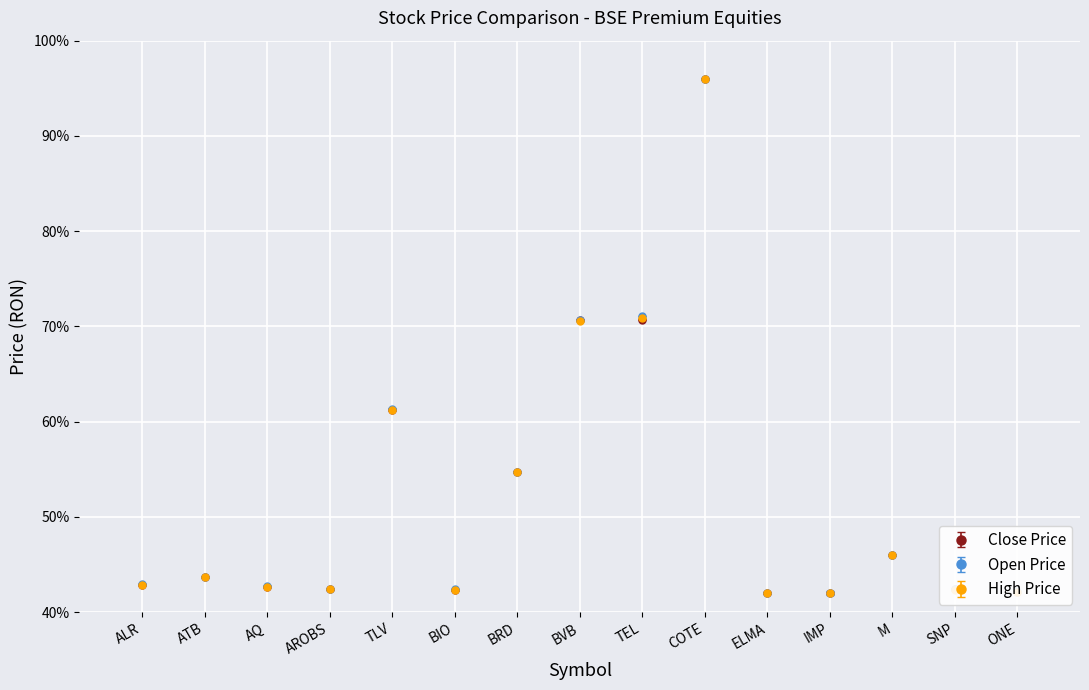

What position from the left is TLV?

5